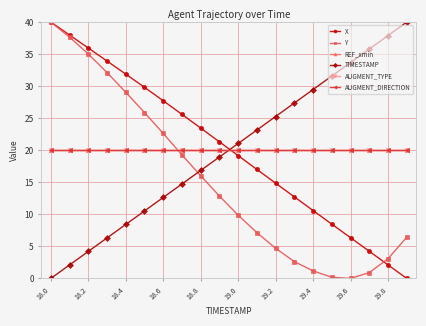

At how many categories does at least one series exceed 21?

20